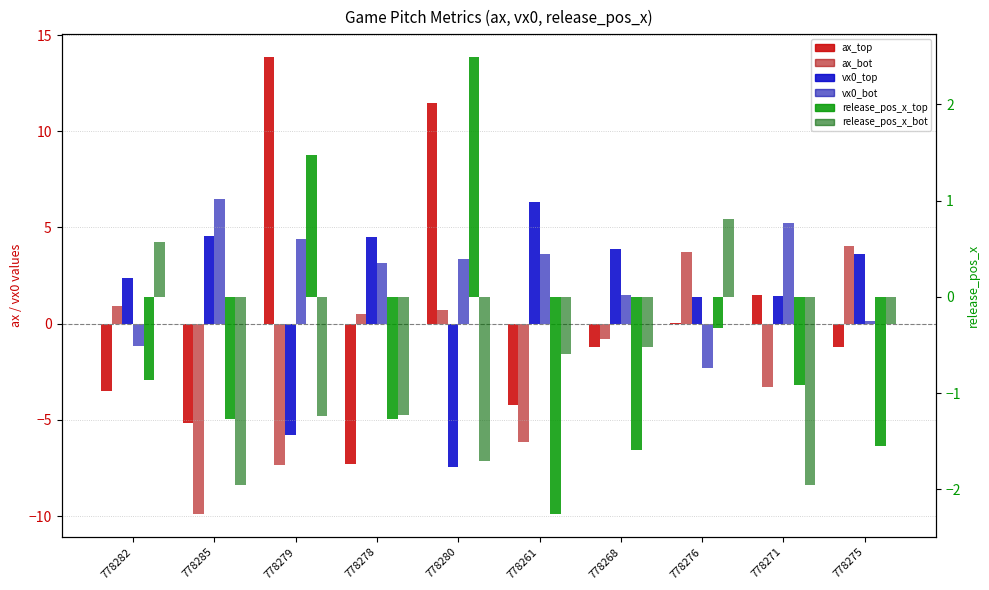

What is the value of the release_pos_x_top bar at the 1st from the left?

-0.9